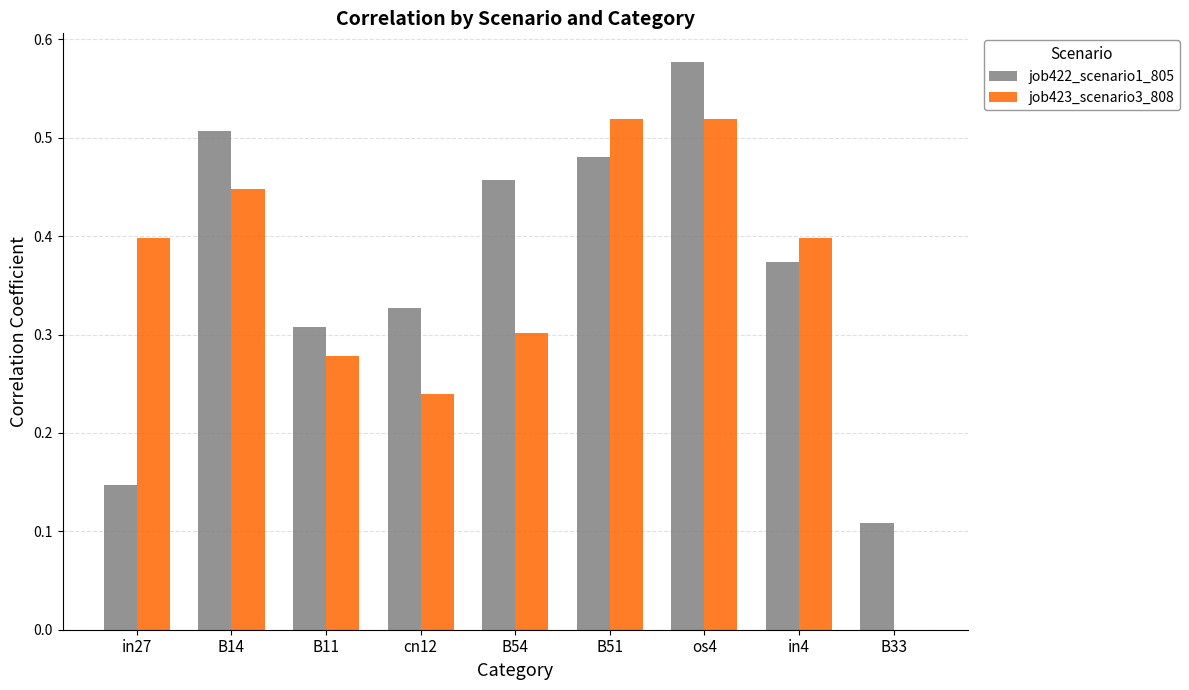

The value of job423_scenario3_808 at B11 is 0.1. True or false?

False